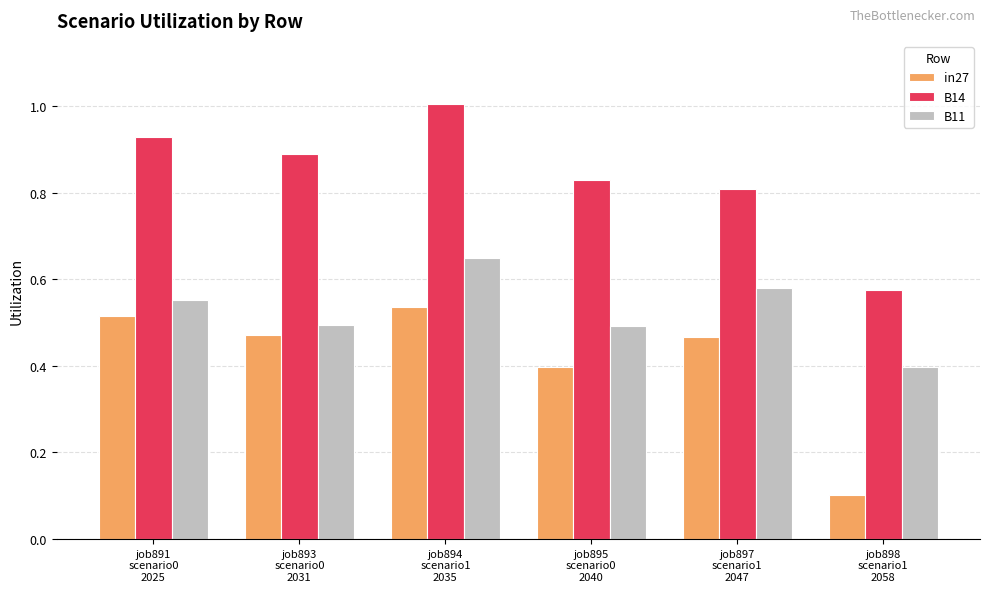

What is the difference between the maximum and second lowest values in the in27 series?

0.1